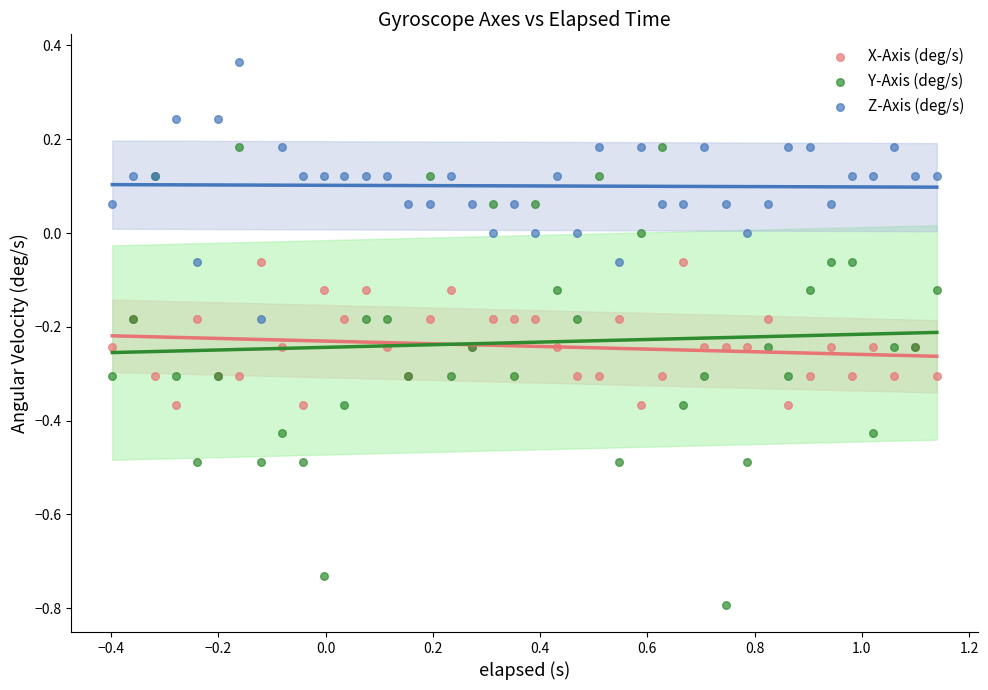

Which series reaches the maximum Y coordinate?

Z-Axis (deg/s)